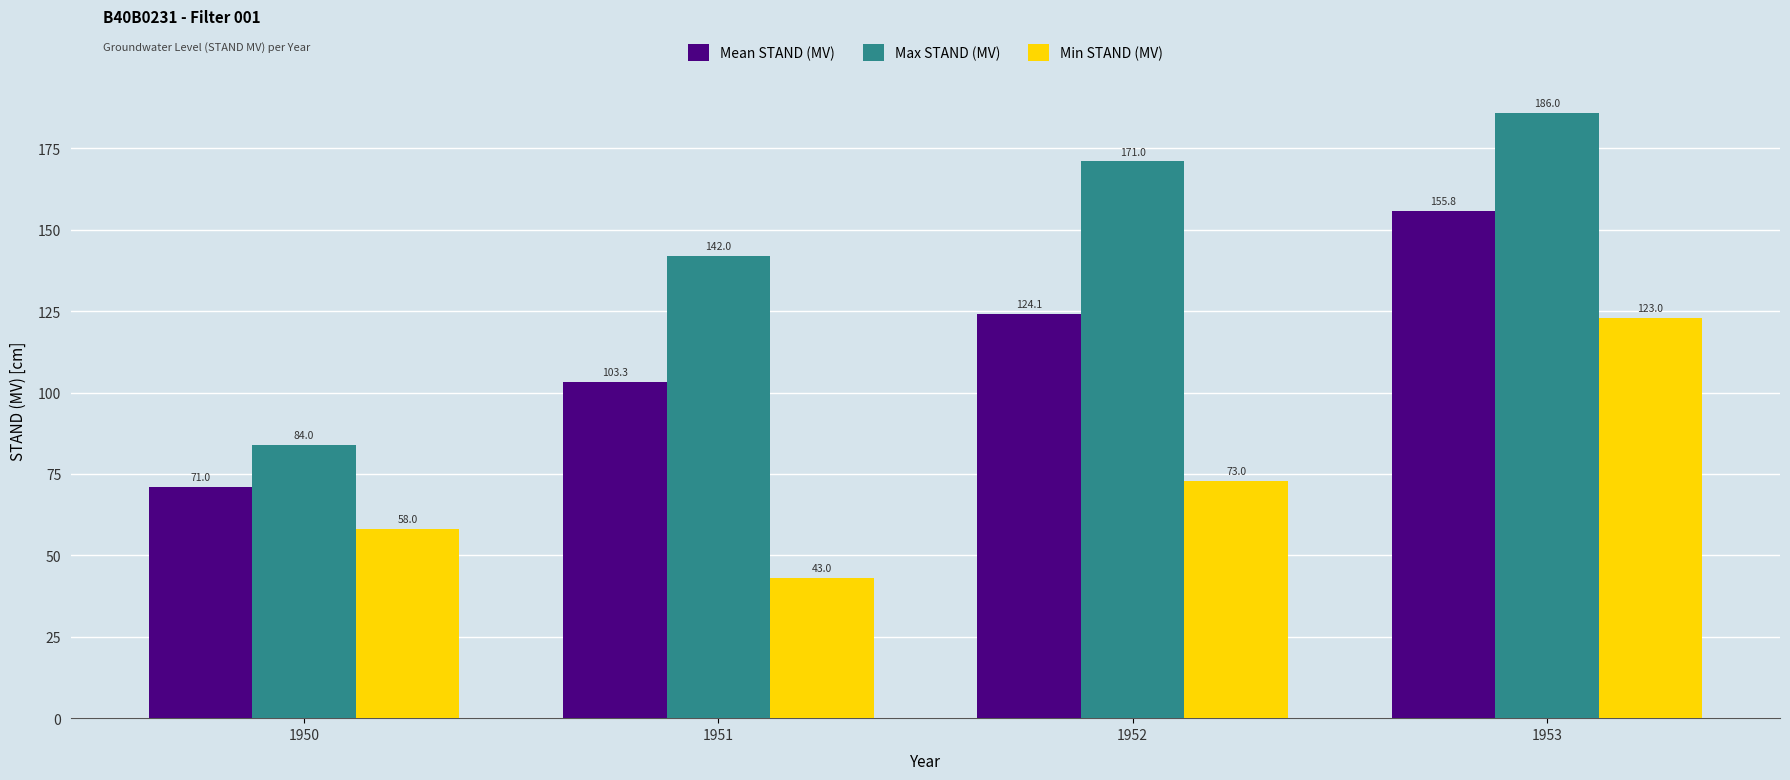

Where is Mean STAND (MV) nearest to the value 113?

1951